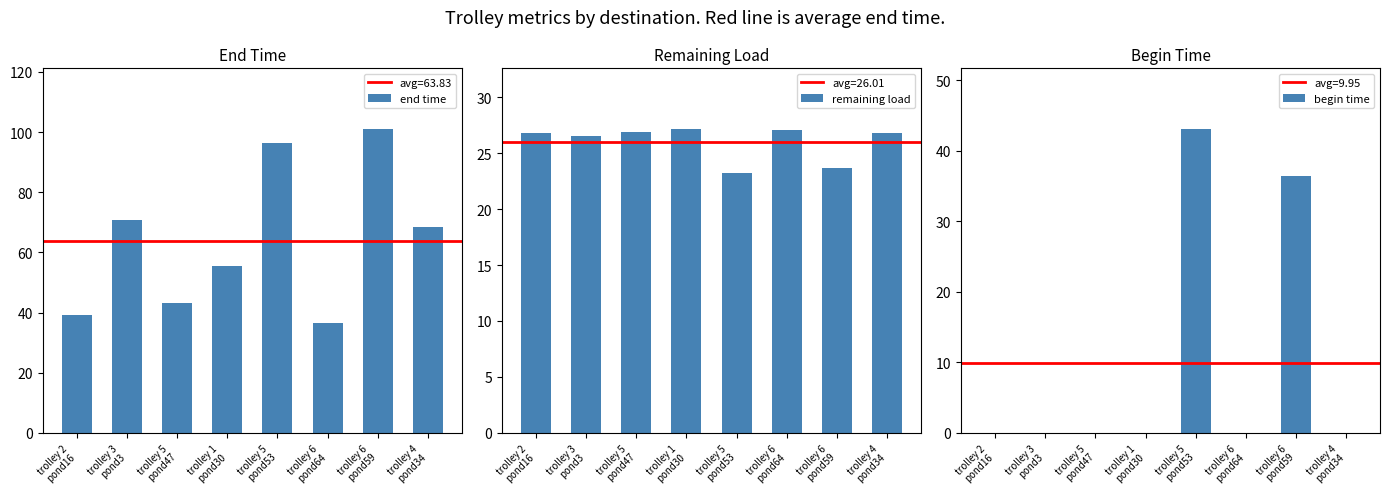

What is the label of the 7th bar from the right?

trolley 3
pond3